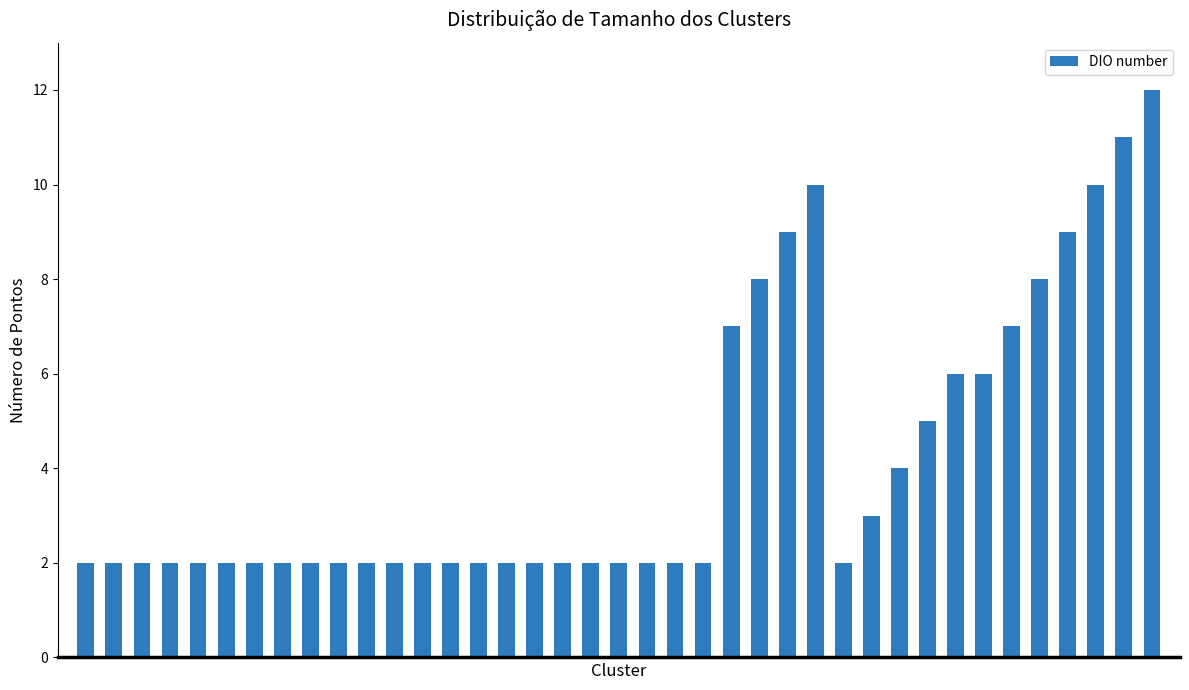

How many distinct data groups are displayed?

1